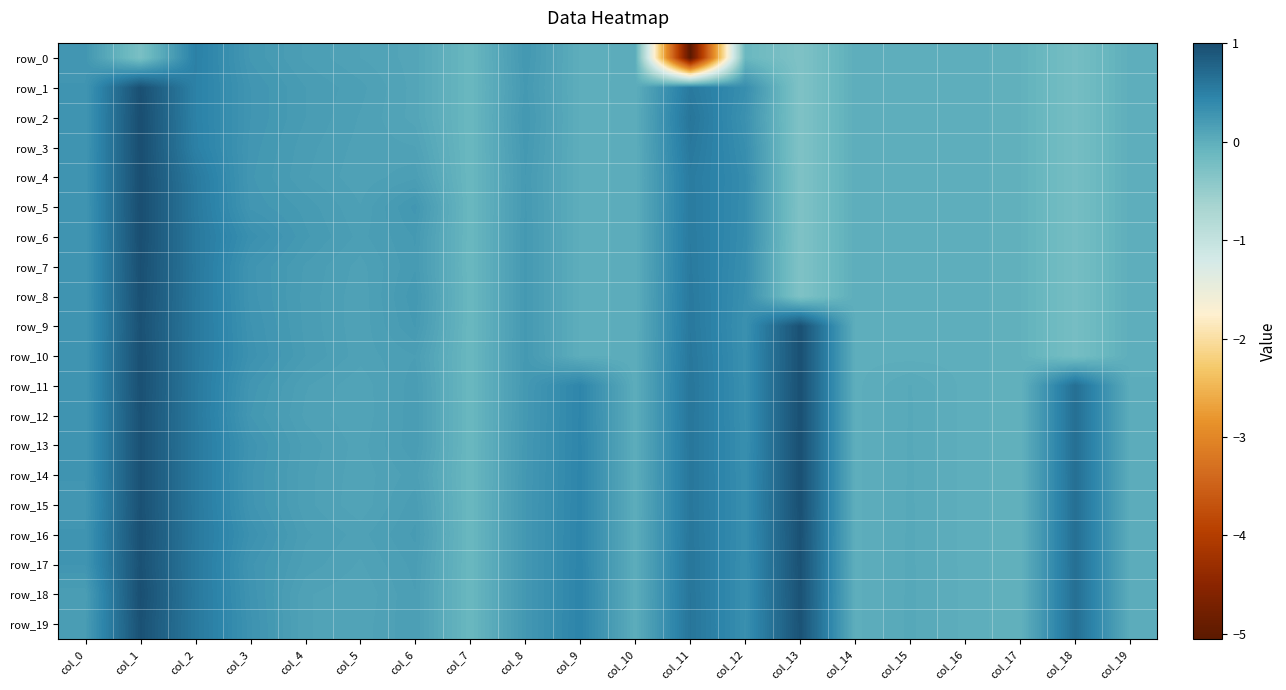

Which has a higher value, col_15 or col_12?

col_15